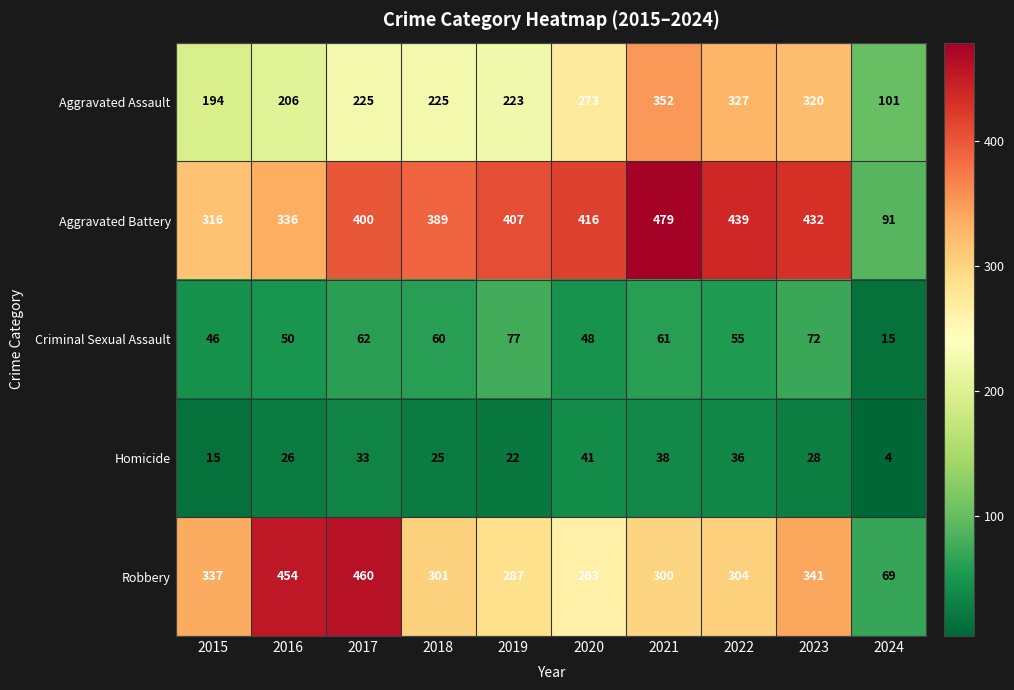

Is it true that Homicide equals 12 at 2019?

False